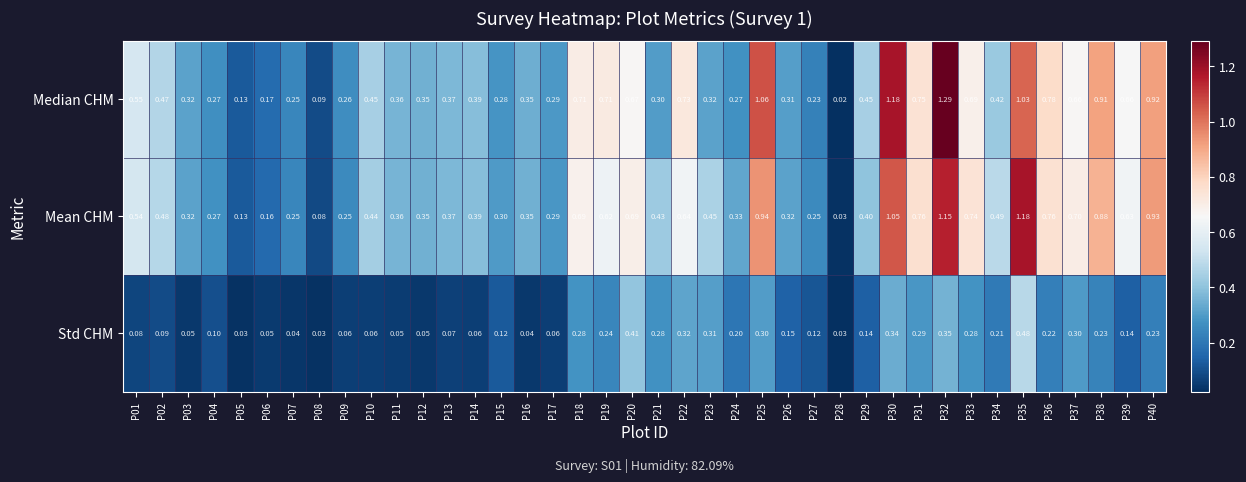

Between P02 and P24, which series saw the biggest shift?

Median CHM